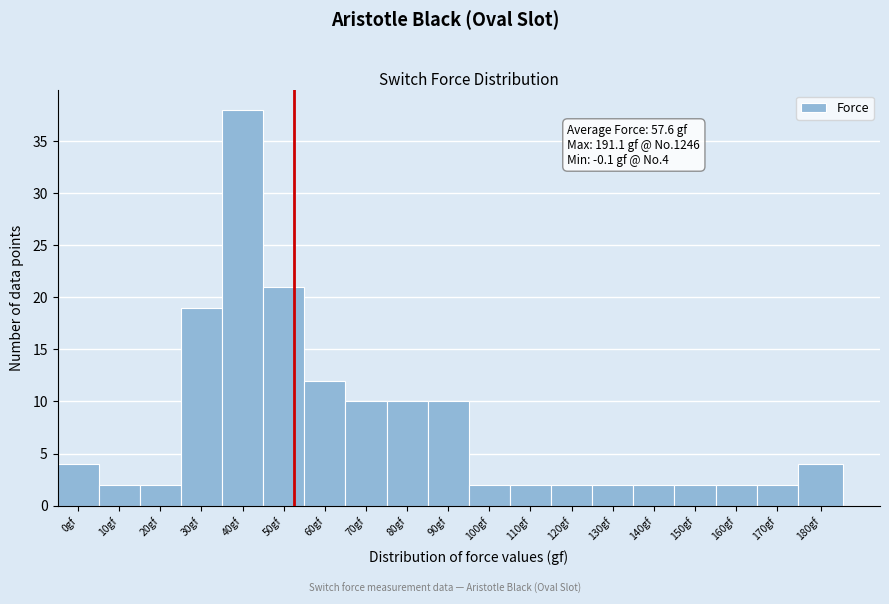

Reading left to right, transcribe all the data shown in this chart.

0gf=4	10gf=2	20gf=2	30gf=19	40gf=38	50gf=21	60gf=12	70gf=10	80gf=10	90gf=10	100gf=2	110gf=2	120gf=2	130gf=2	140gf=2	150gf=2	160gf=2	170gf=2	180gf=4